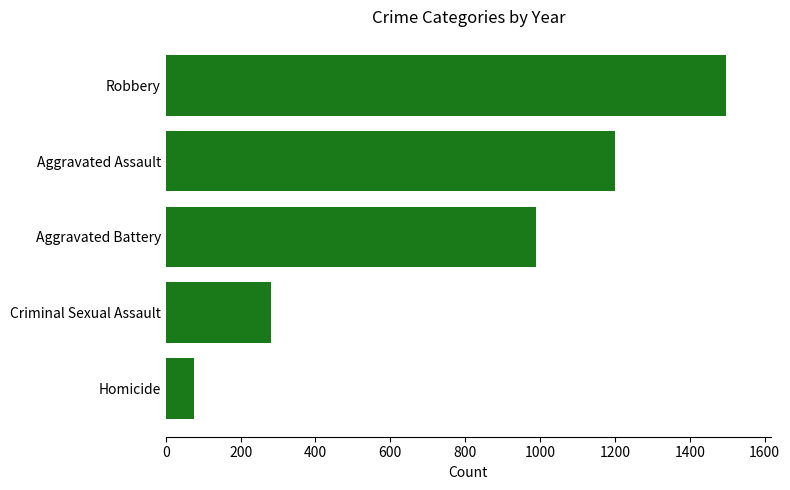

What is the change in value from Aggravated Assault to Robbery?

+296